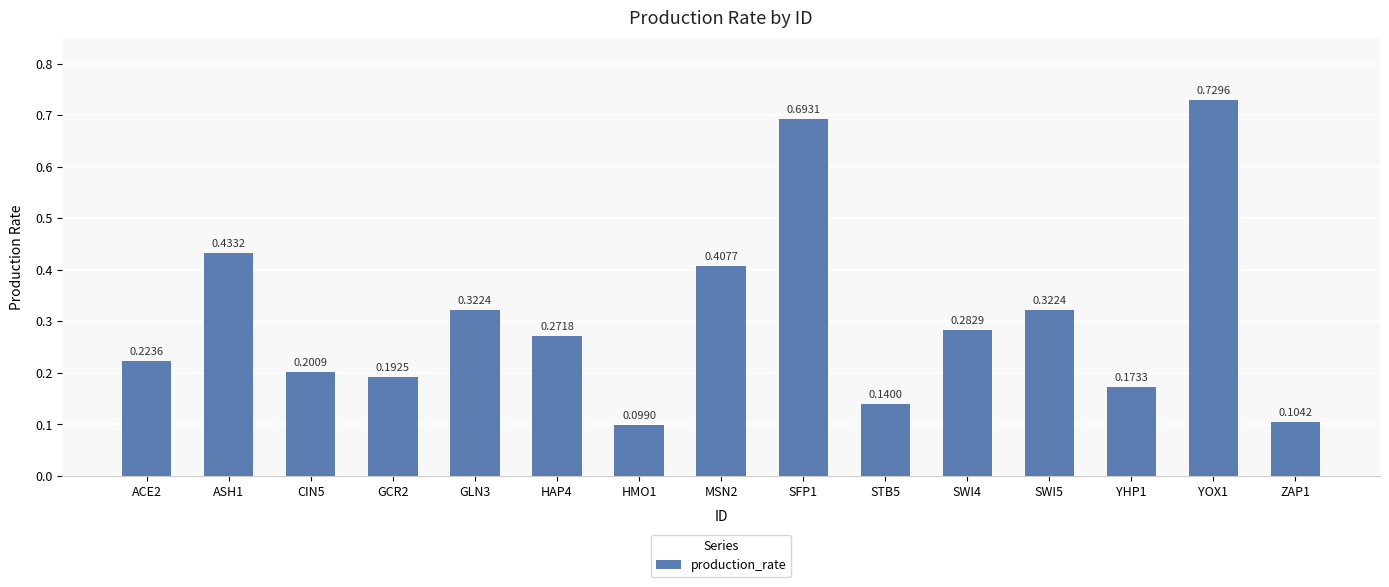

Which label corresponds to the smallest value in the chart?

HMO1